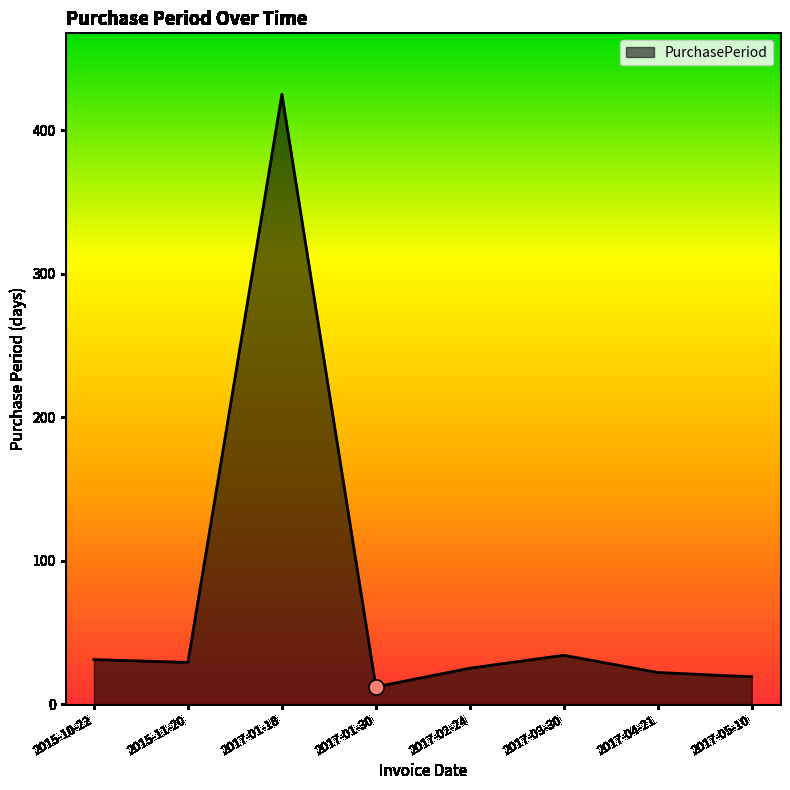

Approximately how many times larger is the value at 2015-10-22 compared to 2017-03-30?

0.9